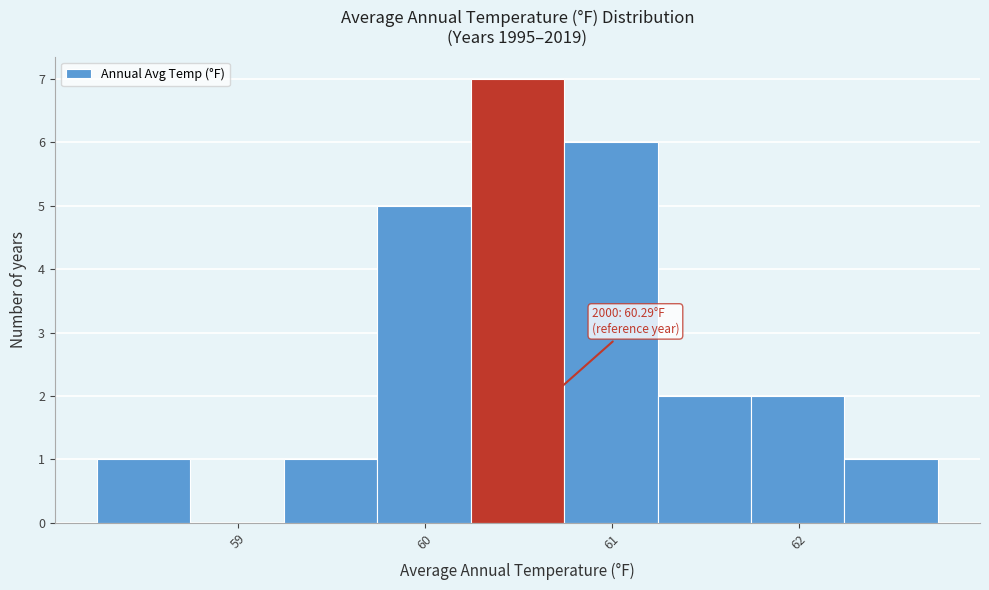

Which range on the x-axis has the tallest bar?

60.2 to 60.7